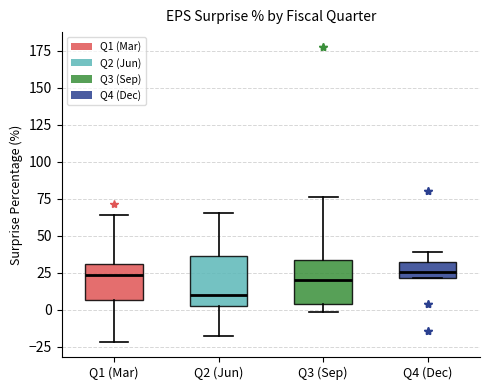

Reading left to right, read every box against the y-axis: the position of its median line, the range the box covers, and the ends of its whiskers. The values are not printed on the chart, so give them approximately, as read against the axis.

Q1 (Mar): median 25, box 5 to 30, whiskers -20 to 65
Q2 (Jun): median 10, box 5 to 35, whiskers -20 to 65
Q3 (Sep): median 20, box 5 to 35, whiskers 0 to 75
Q4 (Dec): median 25, box 20 to 30, whiskers 20 to 40